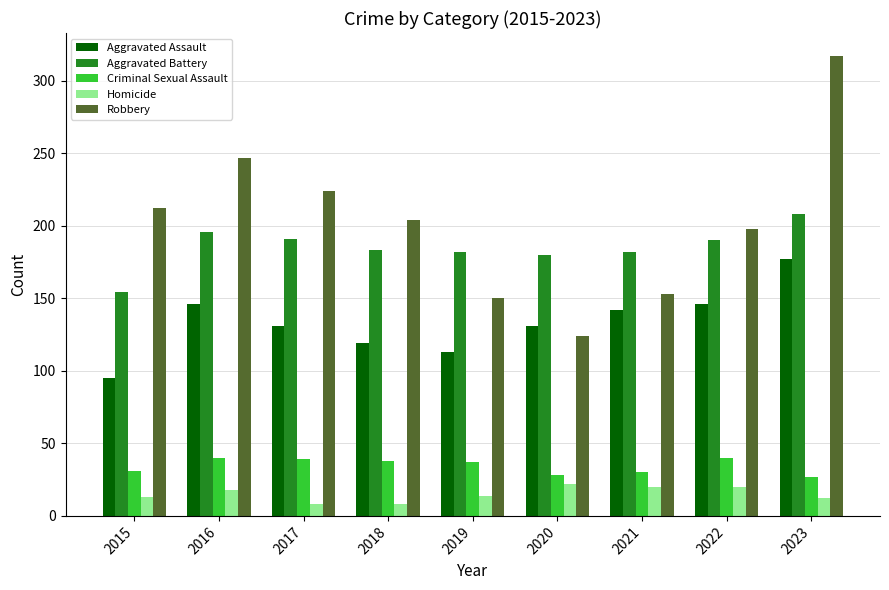

The value of Criminal Sexual Assault at 2022 is 12. True or false?

False